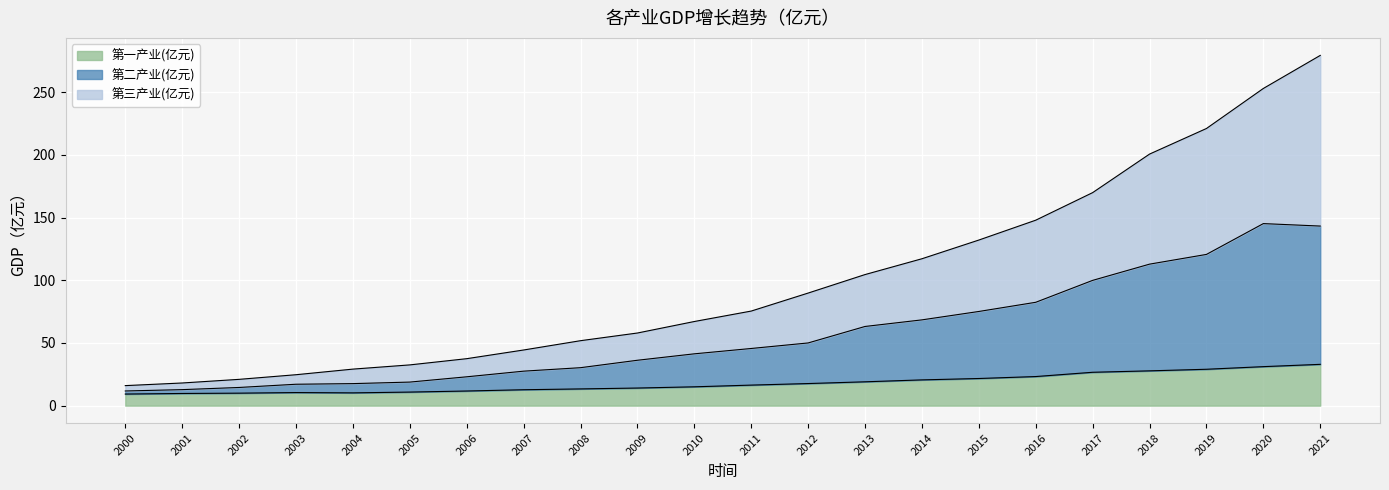

What are all the series names shown in the legend?

第一产业(亿元), 第二产业(亿元), 第三产业(亿元)